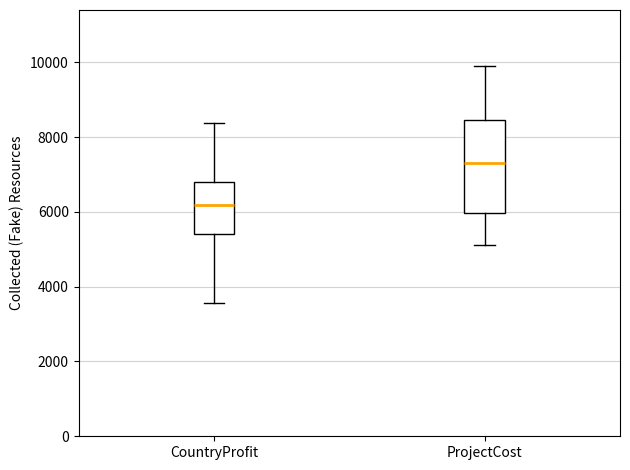

Comparing the boxes themselves (not the whiskers), which one is the tallest?

ProjectCost